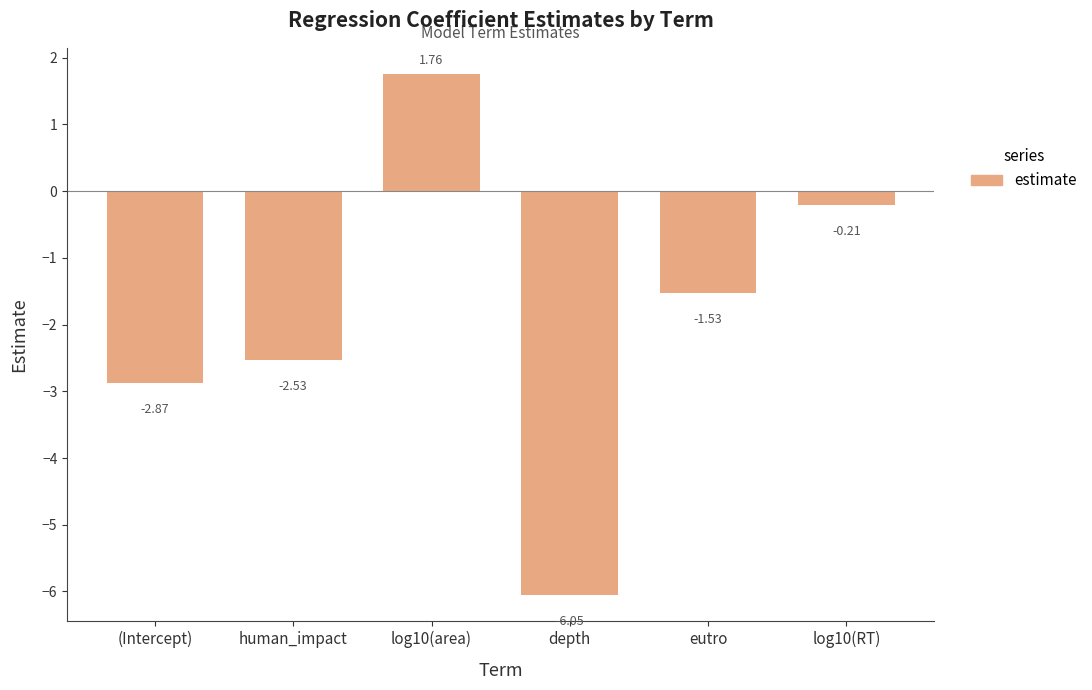

What is the change in value from human_impact to eutro?

+1.0